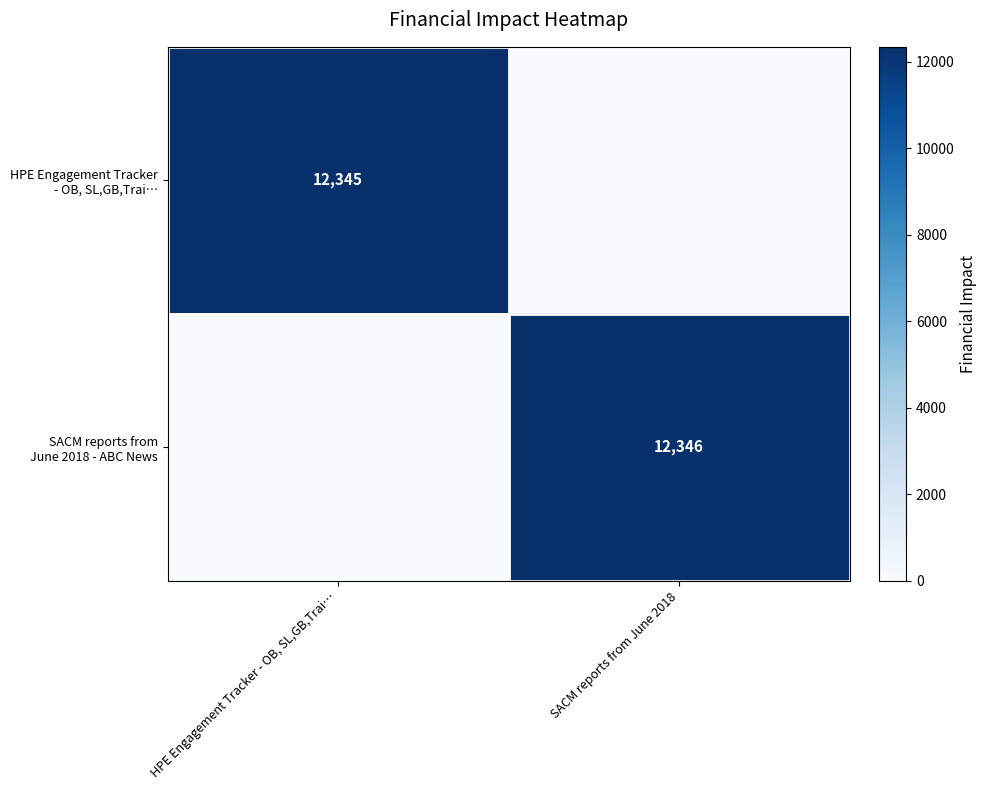

Rank the series by their maximum value, from lowest to highest.

HPE Engagement Tracker - OB, SL,GB,Trai…, SACM reports from June 2018 - ABC News